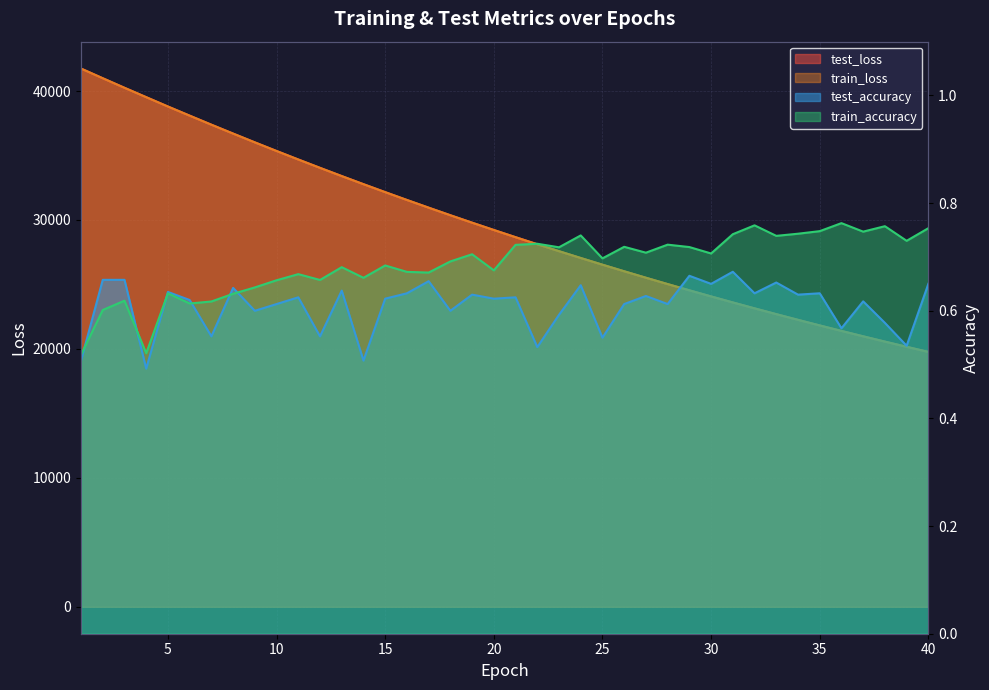

What is the value of the test_accuracy point at the 22nd from the left?

0.5